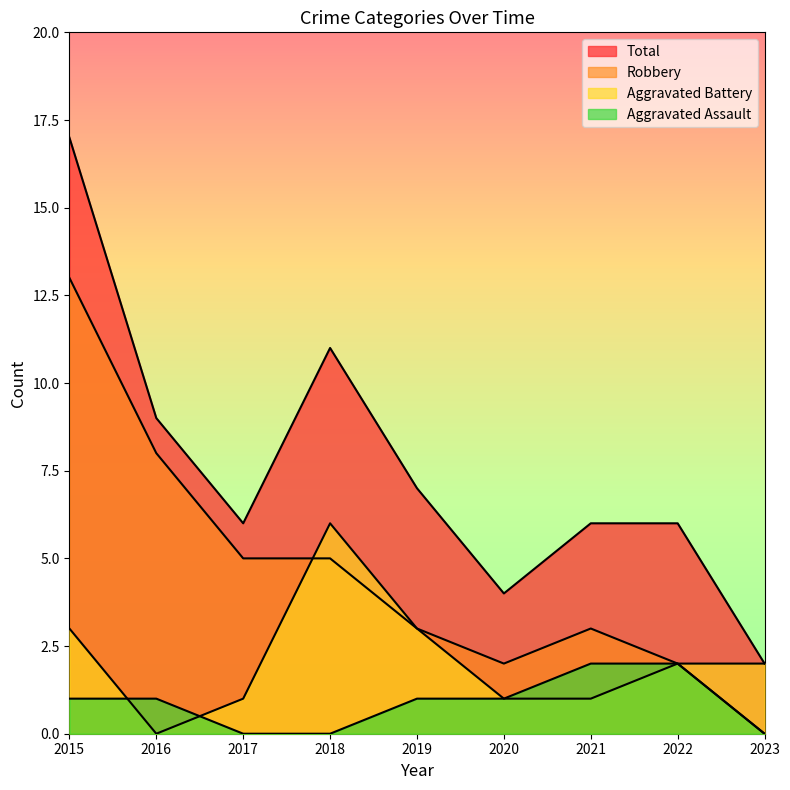

List the series in order of their peak value, lowest first.

Aggravated Assault, Aggravated Battery, Robbery, Total